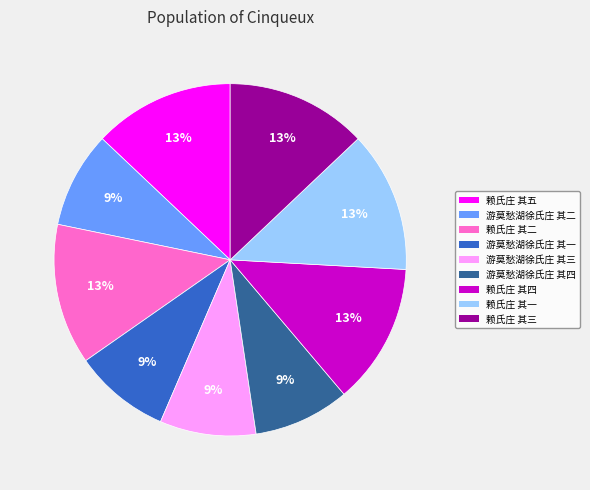

How many segments does this pie chart have?

9